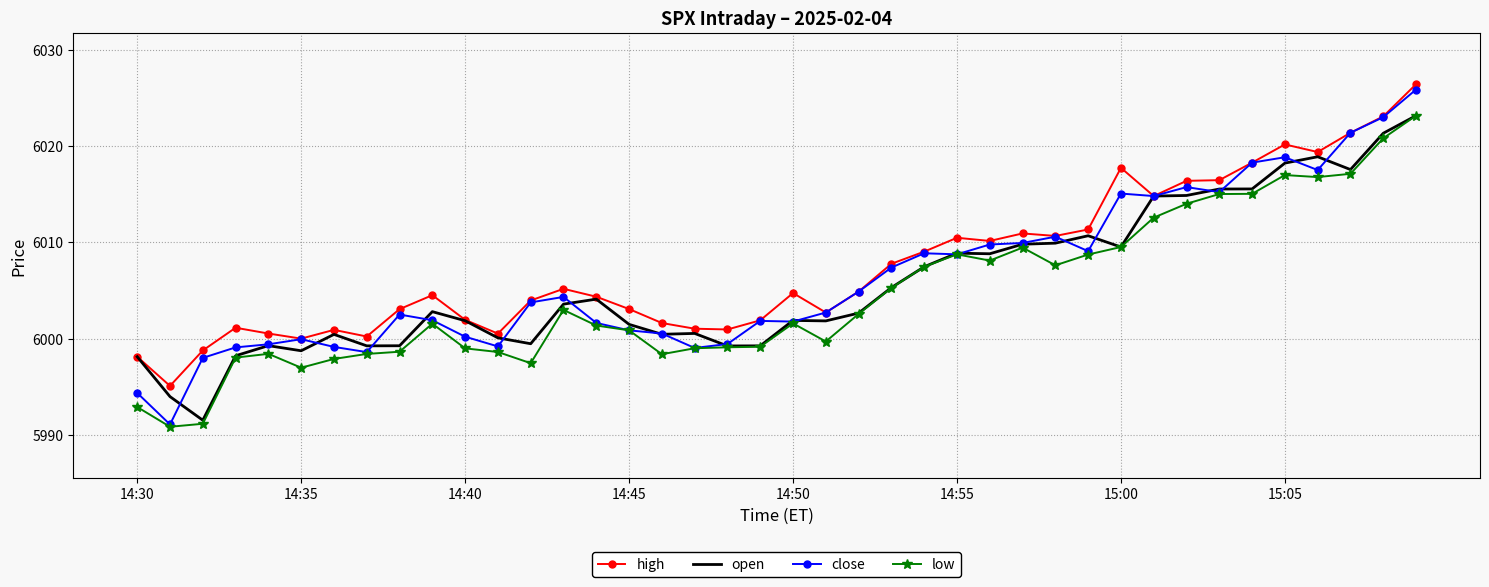

Which series has the largest range (max minus min)?

close